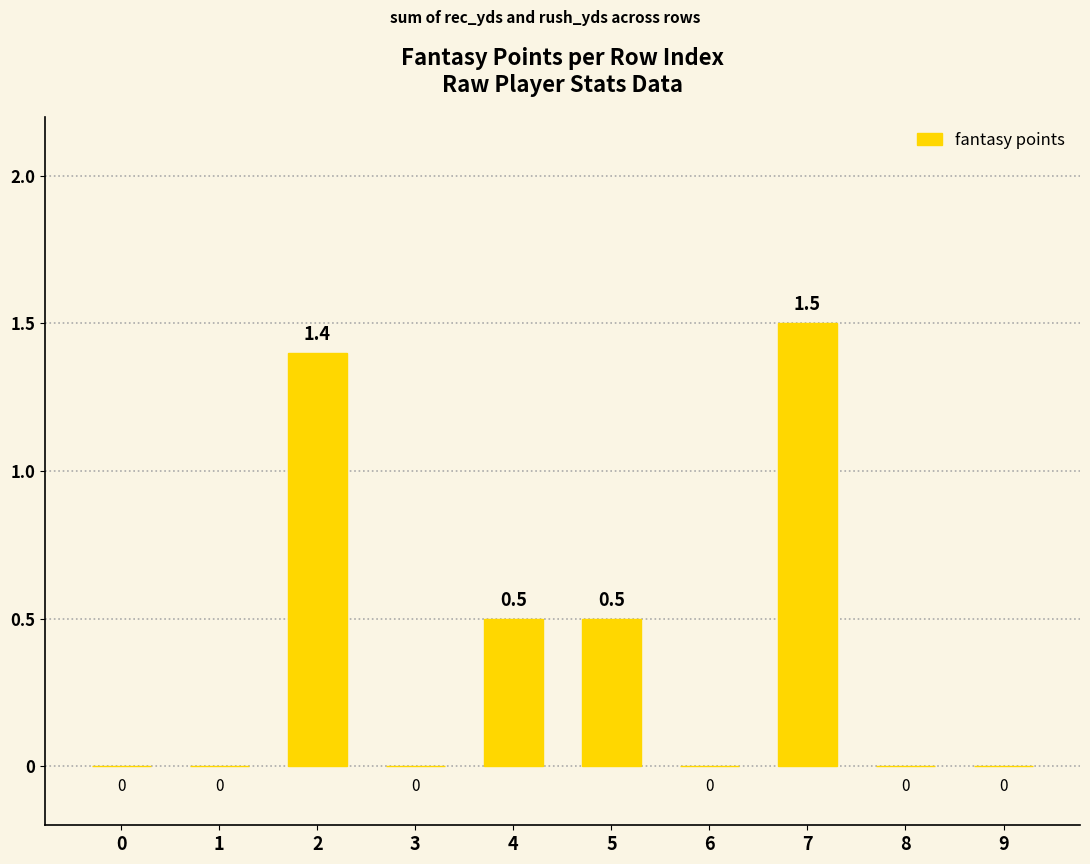

What is the difference between the values at 2 and 6?

1.4